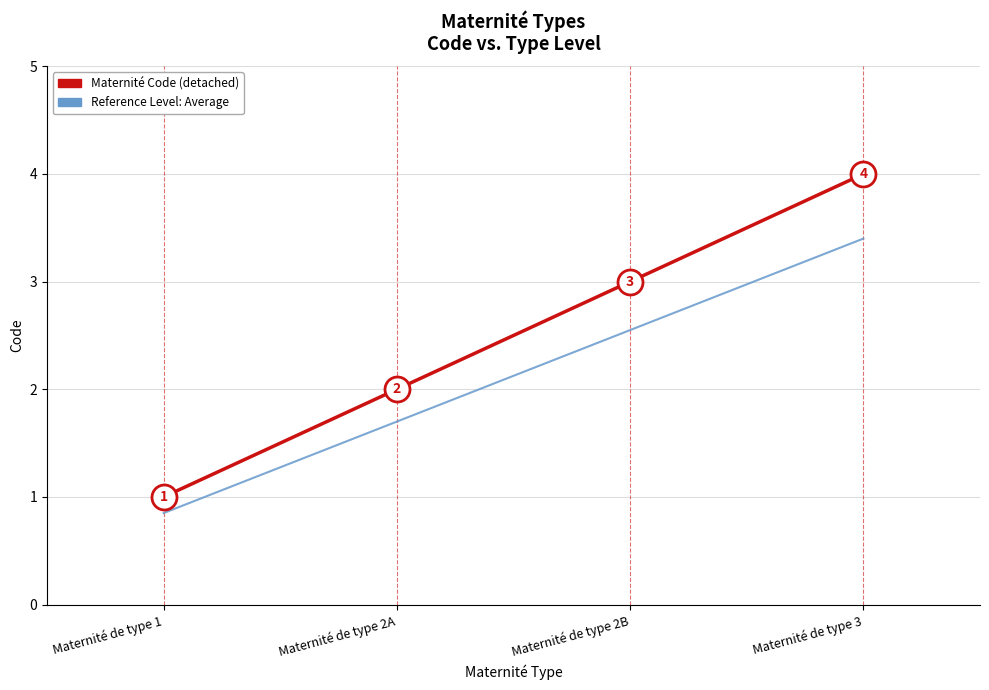

At which category is the sum across all series the highest?

Maternité de type 3